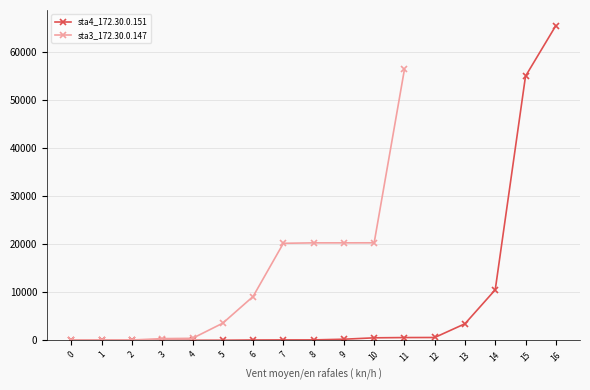

How many series are shown in this chart?

2